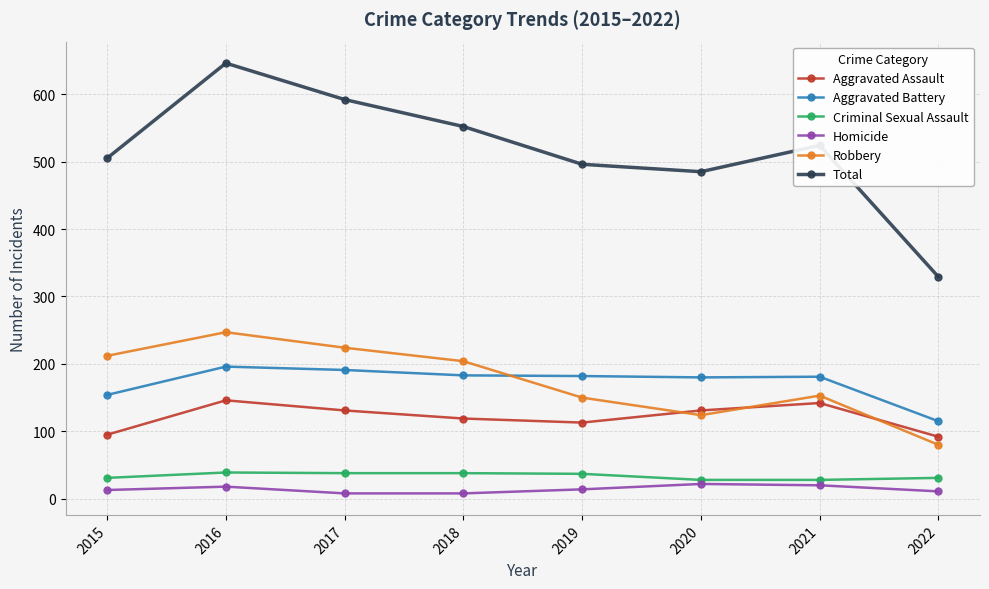

What is the sum of the Criminal Sexual Assault values at 2017 and 2021?

66